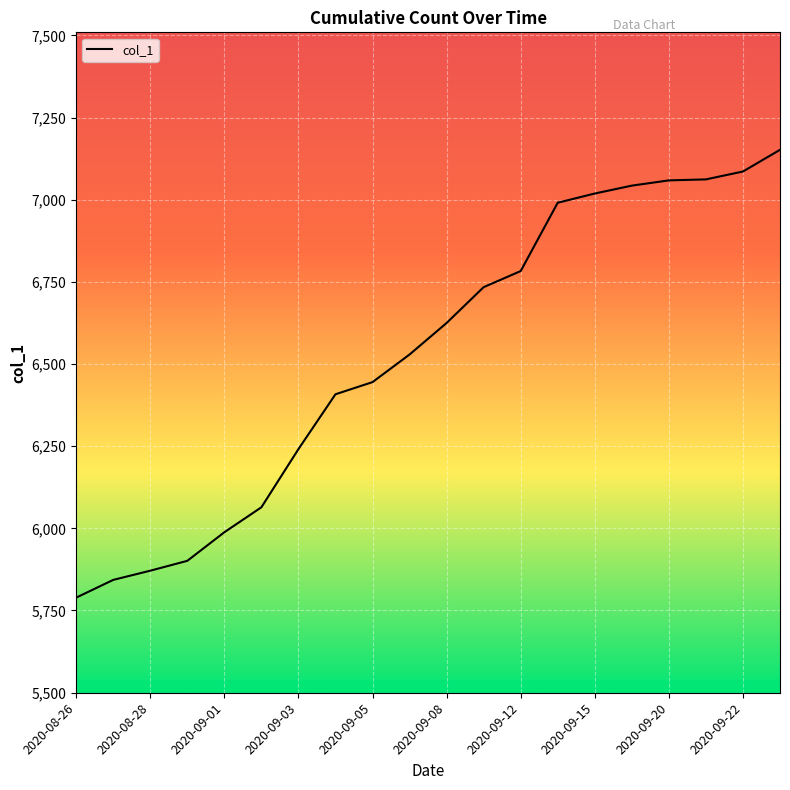

What is the maximum value shown in the chart?

7152